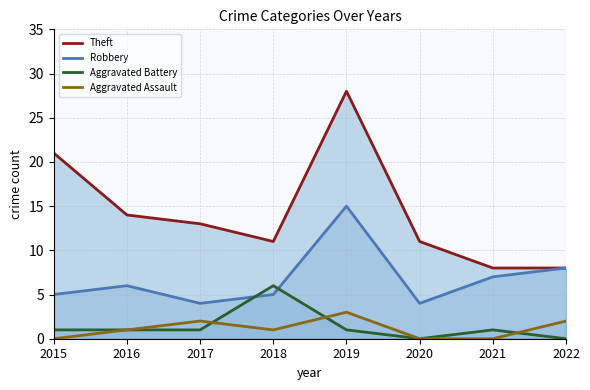

Rank the series by their maximum value, from highest to lowest.

Theft, Robbery, Aggravated Battery, Aggravated Assault